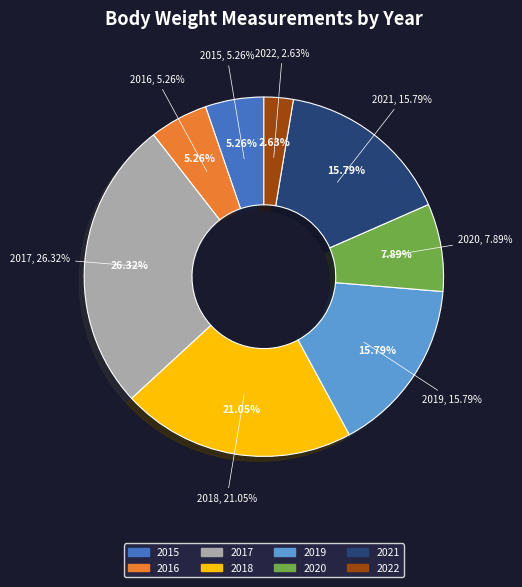

Combined, do 2018 and 2016 account for over 50%?

No